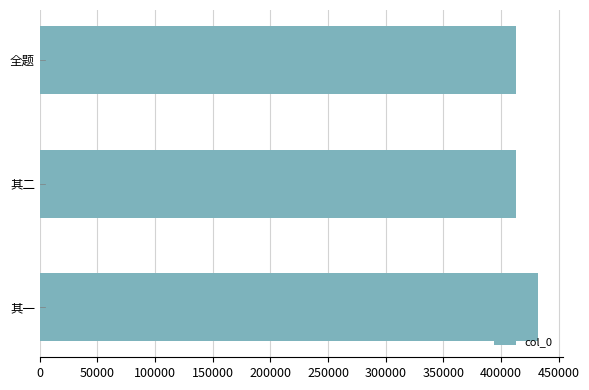

Which category has the highest value across all series?

其一